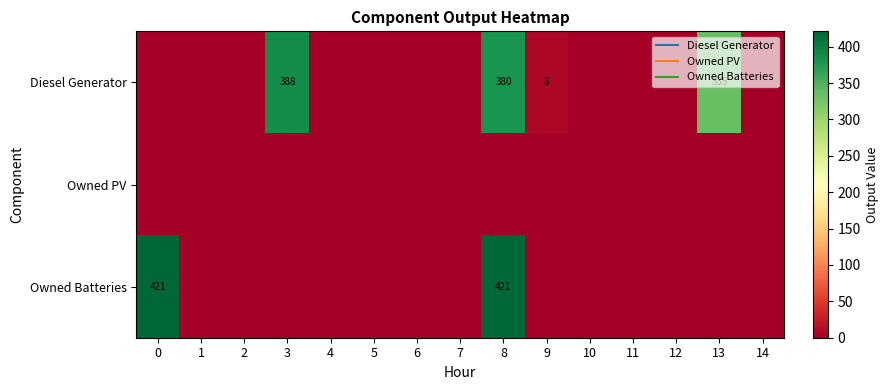

At how many categories does at least one series exceed 82?

4